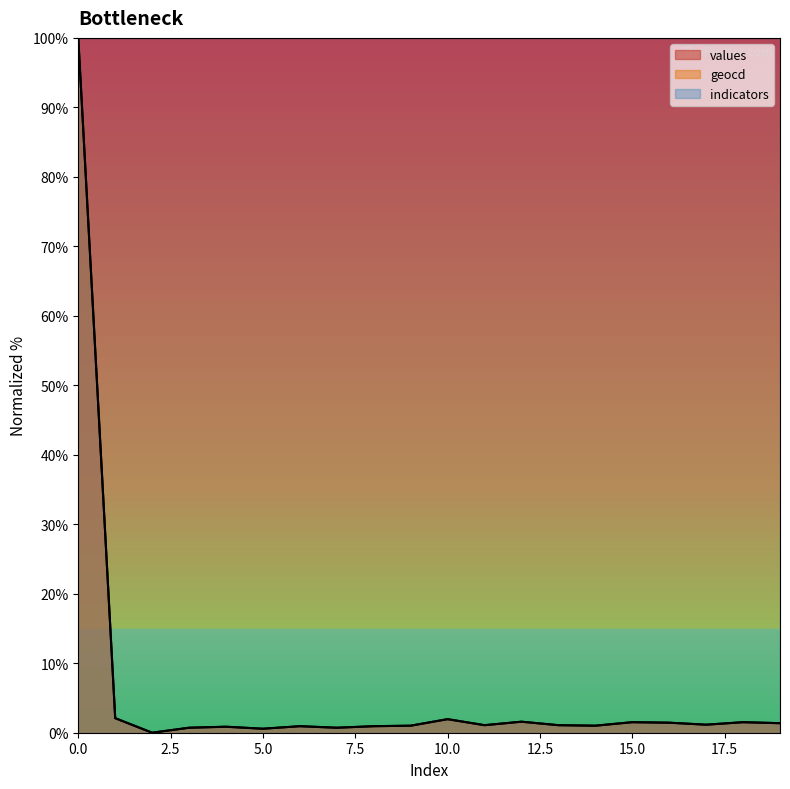

True or false: geocd and values intersect in this chart.

False